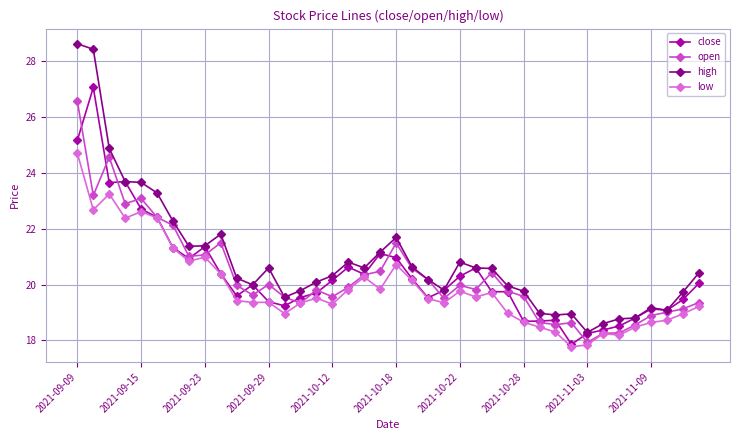

What is the lowest value of the close series?

17.9